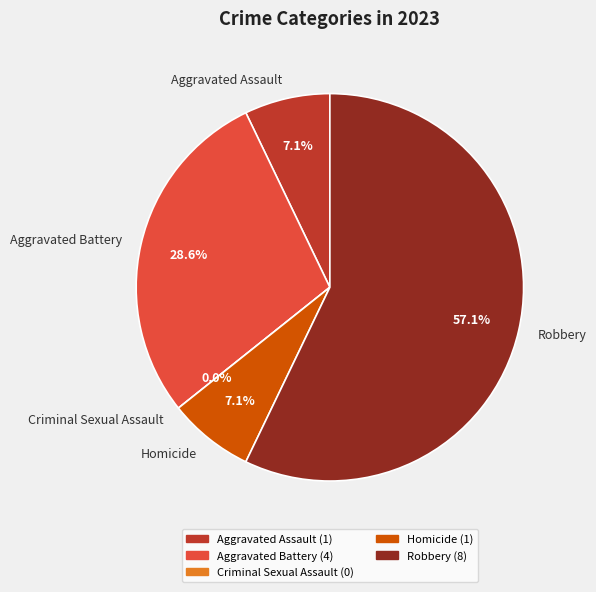

True or false: Homicide accounts for 1% of the total.

False